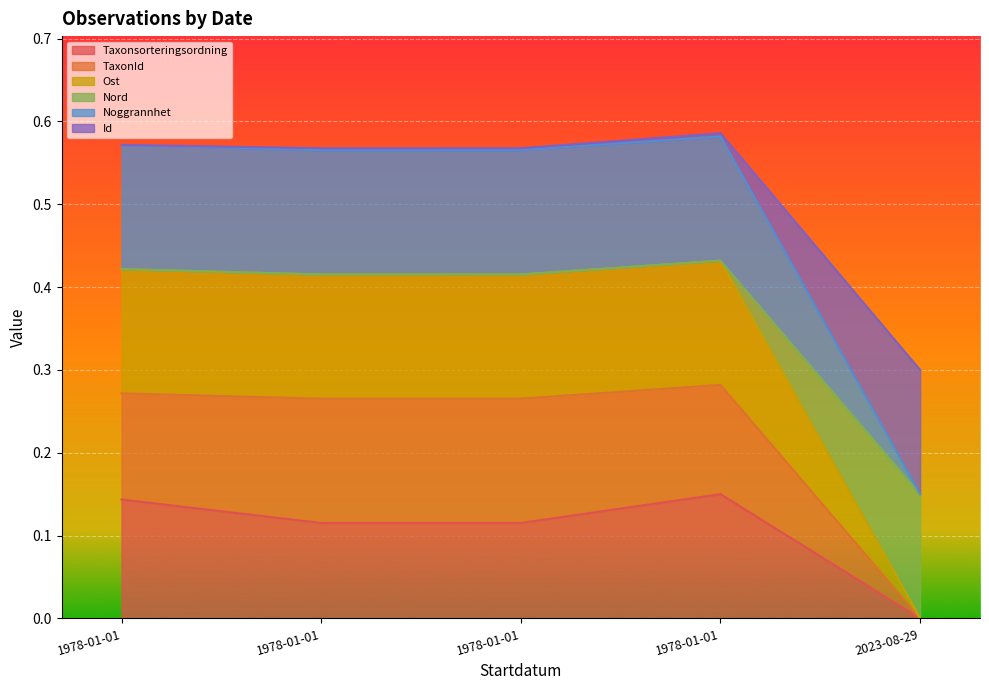

True or false: TaxonId has a value of 0.6 at 1978-01-01.

True